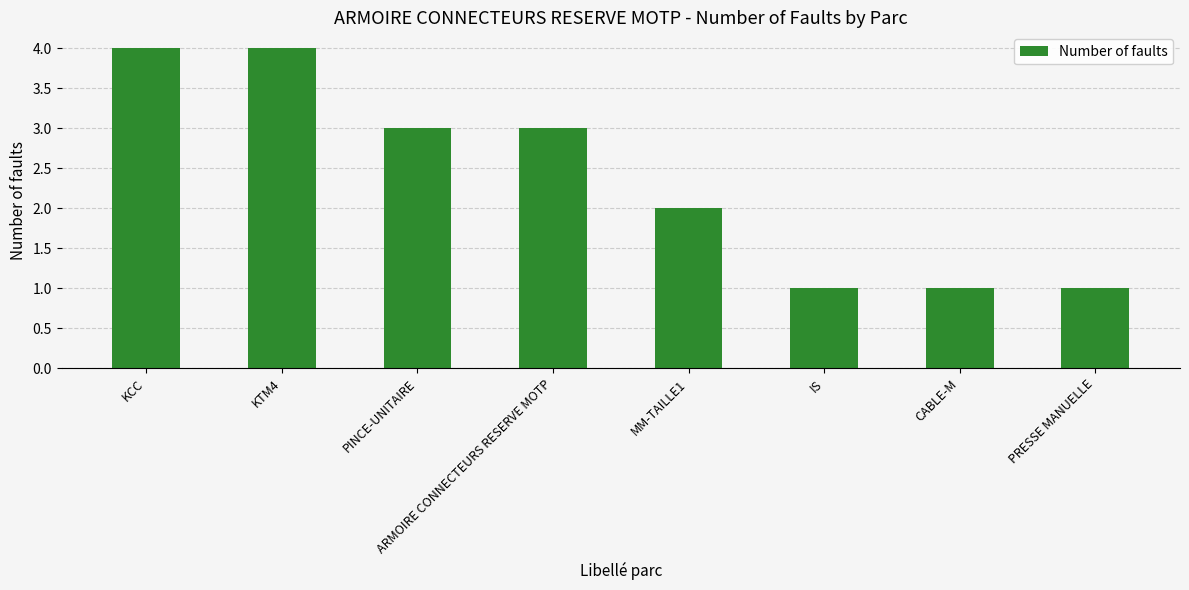

At which label does the data first exceed 3?

KCC